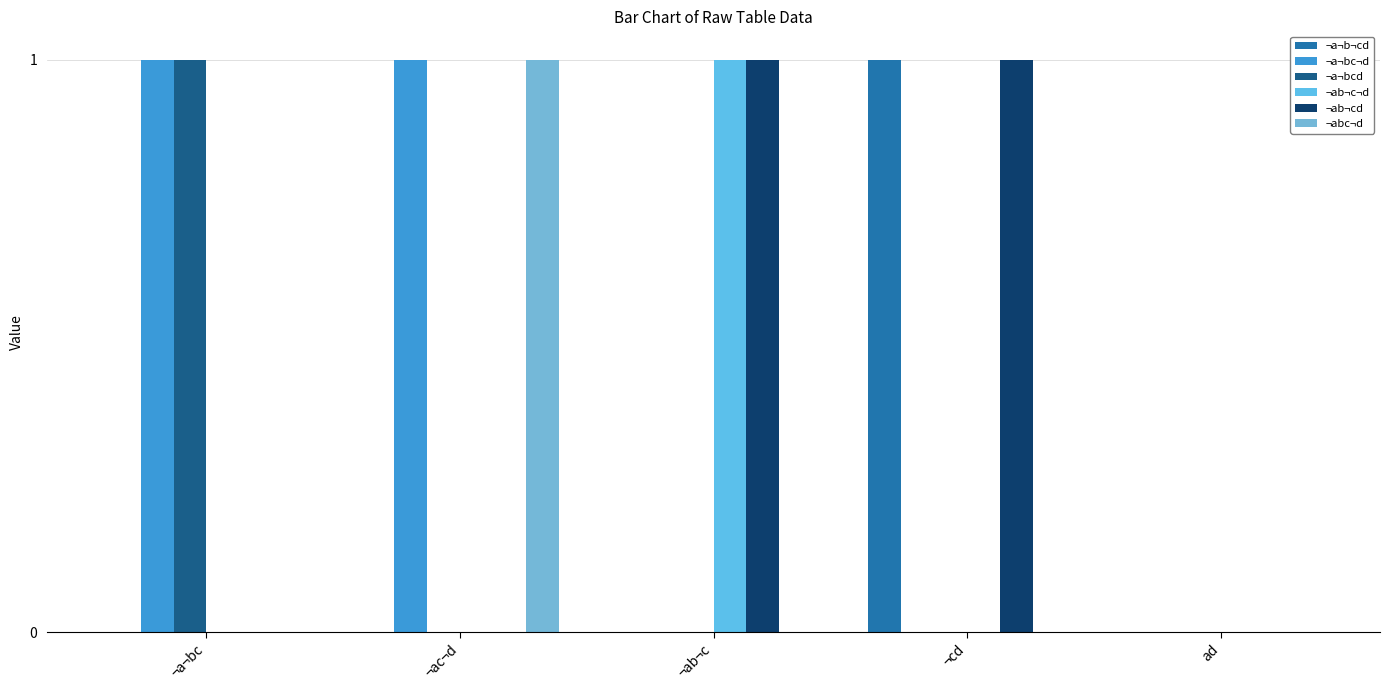

Reading left to right, extract all data points from this chart.

¬a¬b¬cd: 0	0	0	1	0
¬a¬bc¬d: 1	1	0	0	0
¬a¬bcd: 1	0	0	0	0
¬ab¬c¬d: 0	0	1	0	0
¬ab¬cd: 0	0	1	1	0
¬abc¬d: 0	1	0	0	0